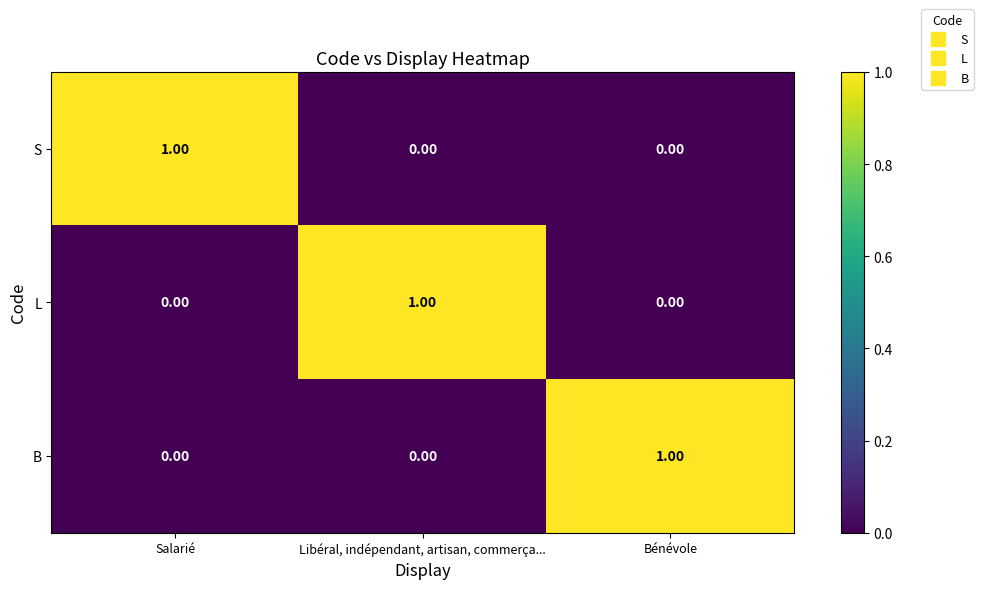

At how many categories does at least one series exceed 0?

3